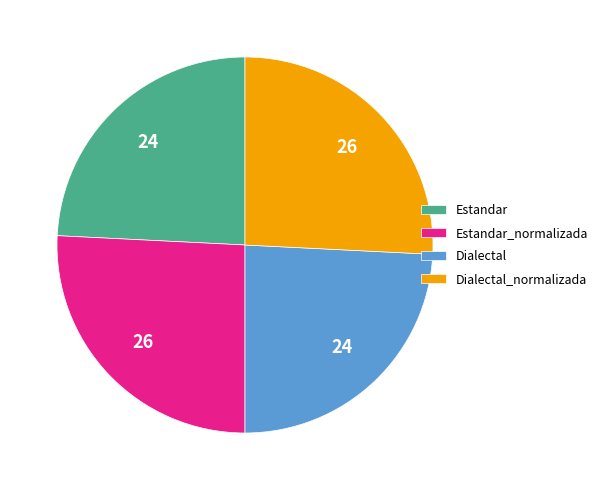

Approximately how many times larger is the value at Dialectal_normalizada compared to Estandar_normalizada?

1.0